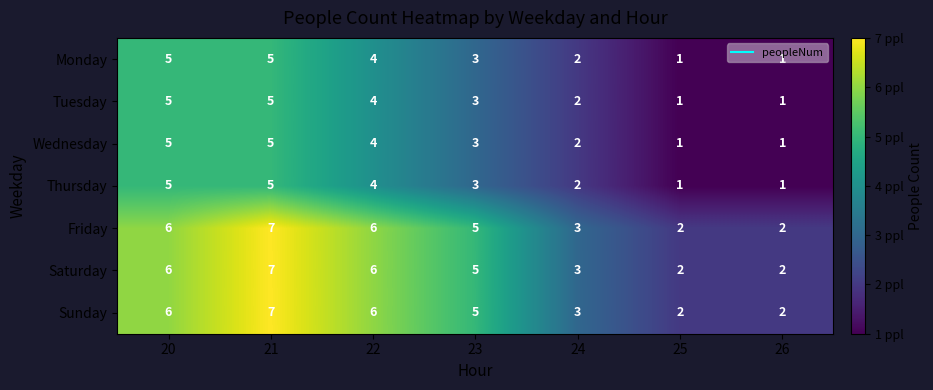

What is the difference between the Friday values at 25 and 22?

4